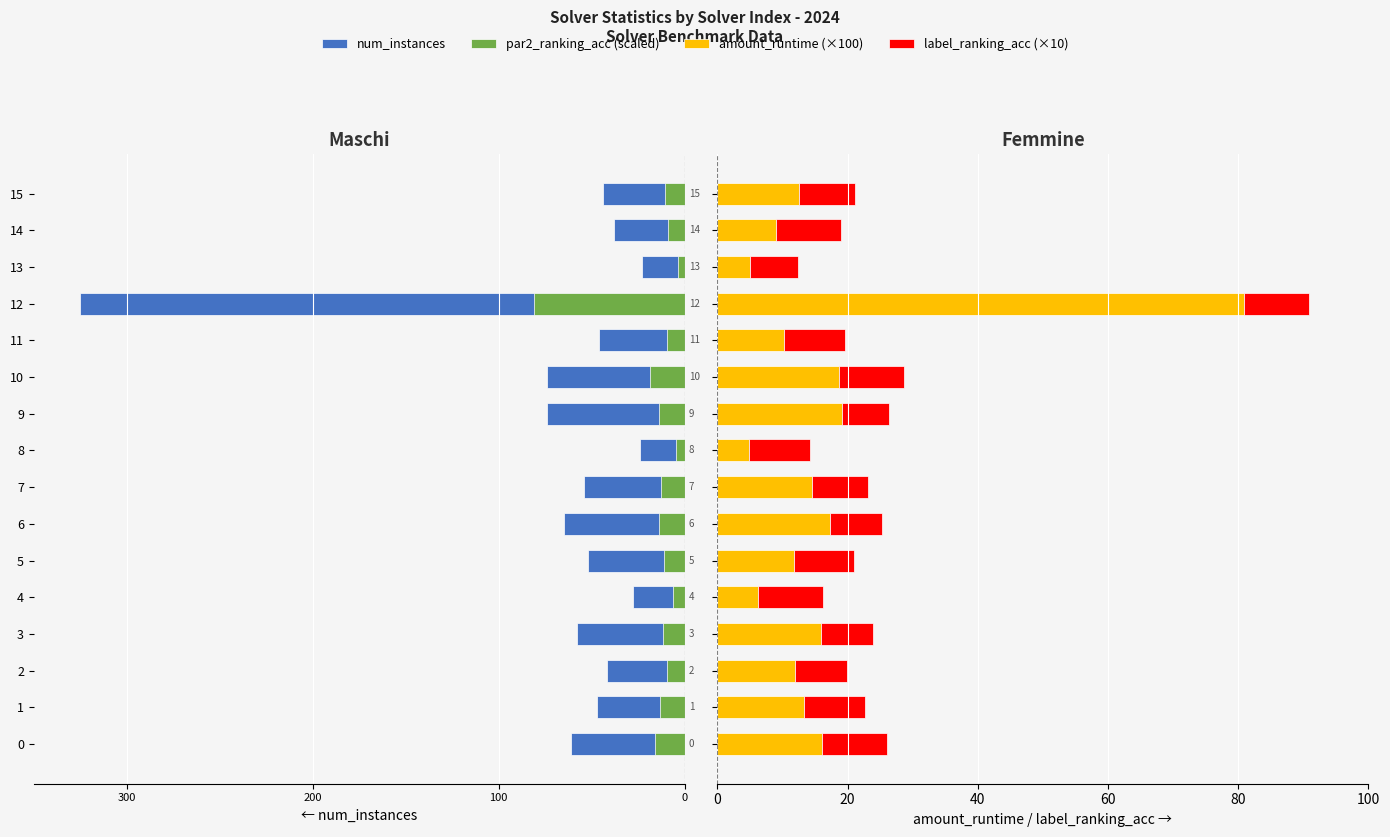

Where is amount_runtime (×100) nearest to the value 42?

9